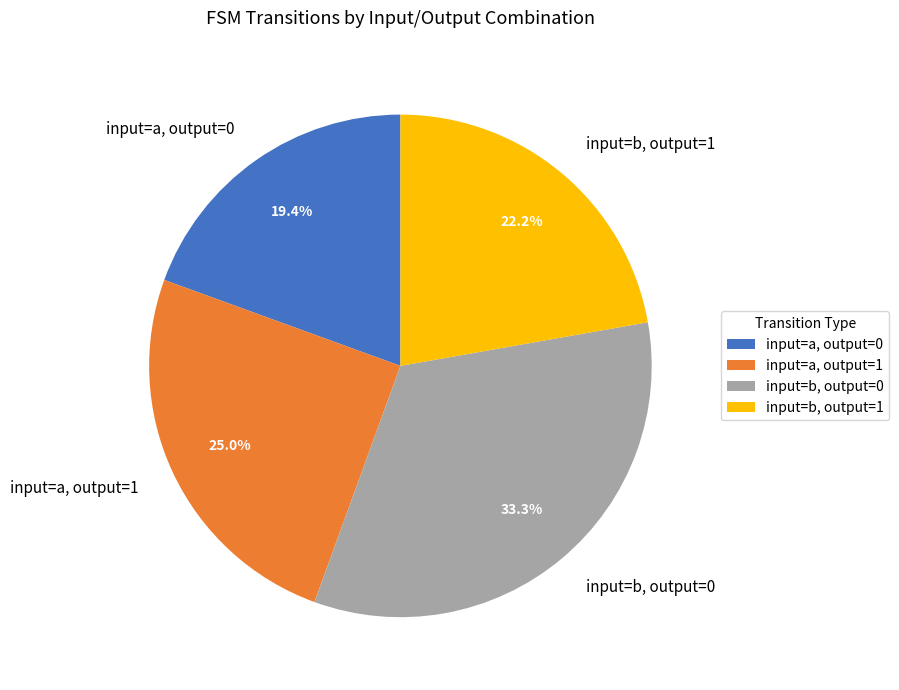

To the nearest percent, what is the difference between the largest and smallest slice percentages?

14%